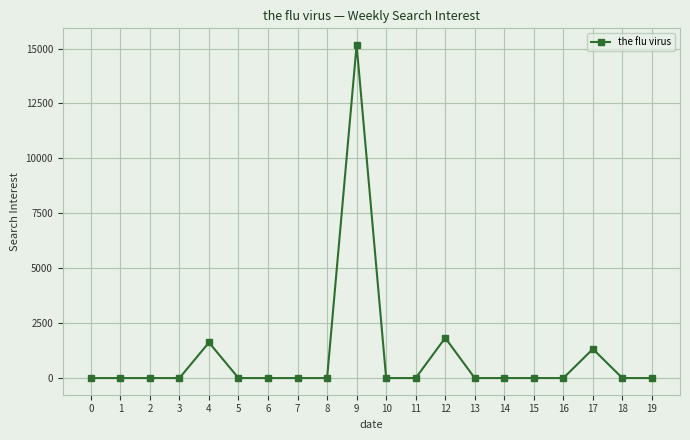

True or false: there are more than 0 points higher than both neighbors.

True